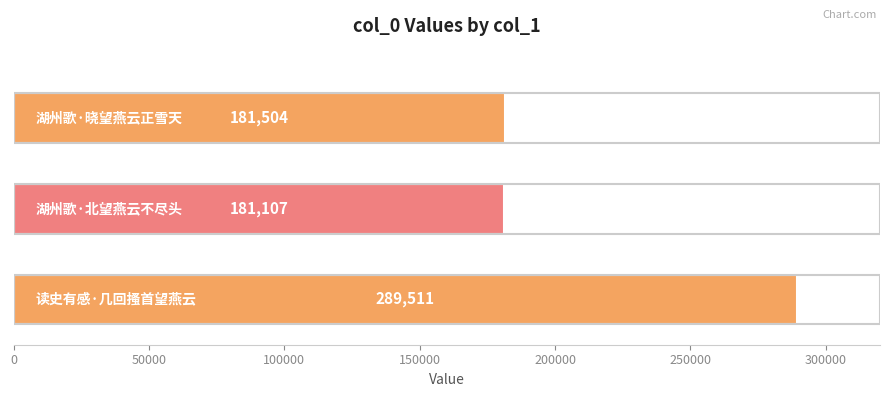

What is the sum of all values?

652122